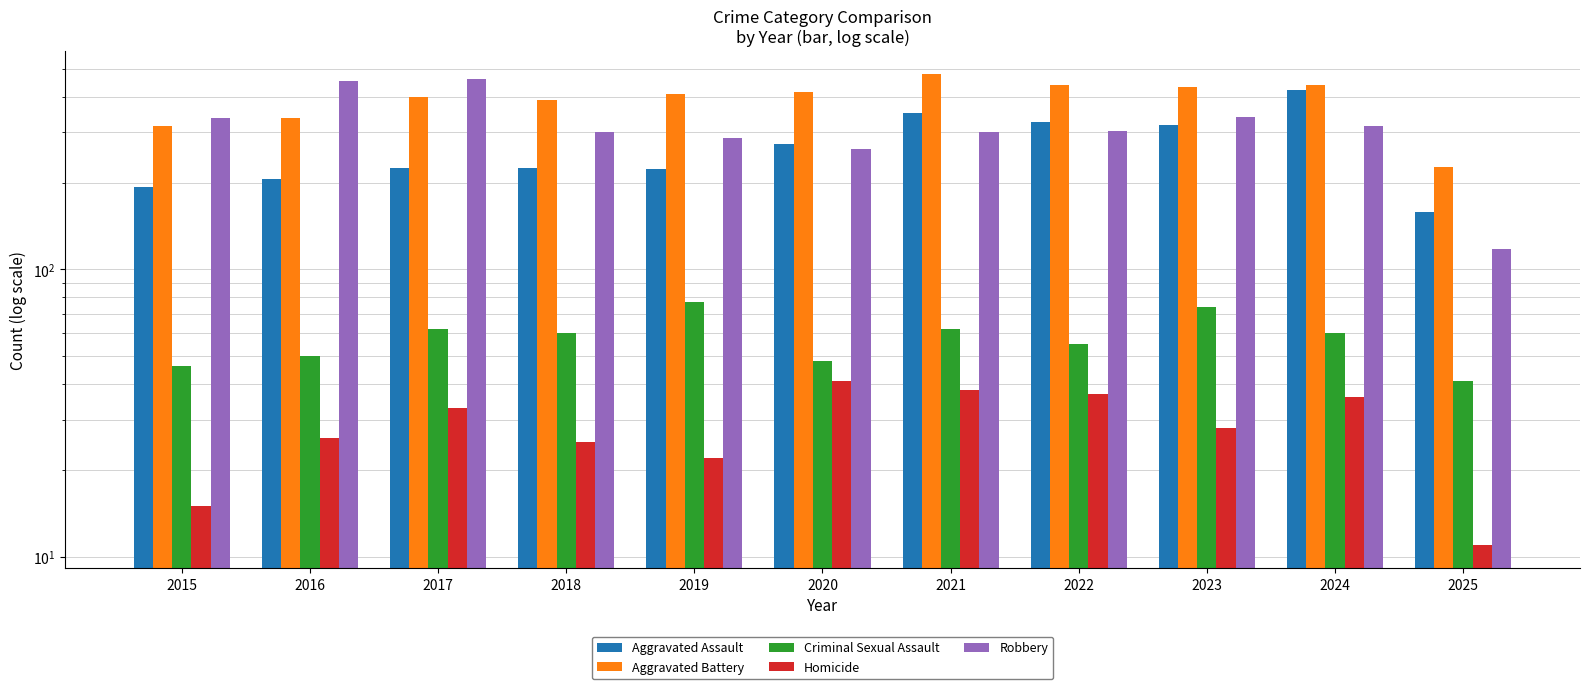

The value of Homicide at 2025 is 11. True or false?

True